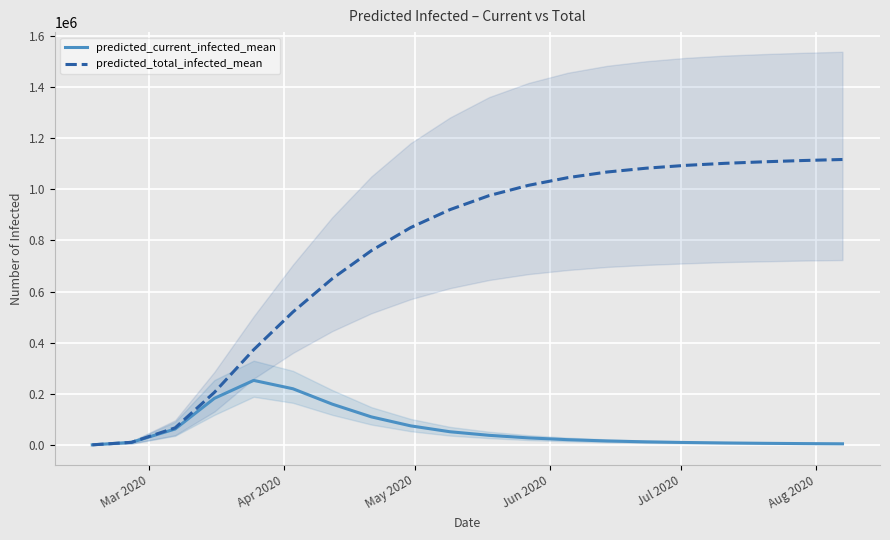

Reading right to left, transcribe all the data shown in this chart.

predicted_current_infected_mean: 4900	5700	6800	8200	10000	12500	16000	21000	28000	38000	52000	75000	110000	160000	220000	252695	182663	62778	10690	890
predicted_total_infected_mean: 1116000	1112000	1107000	1101000	1093000	1082000	1067000	1045000	1015000	975000	920000	850000	760000	650000	520000	372547	205948	67226	10690	890